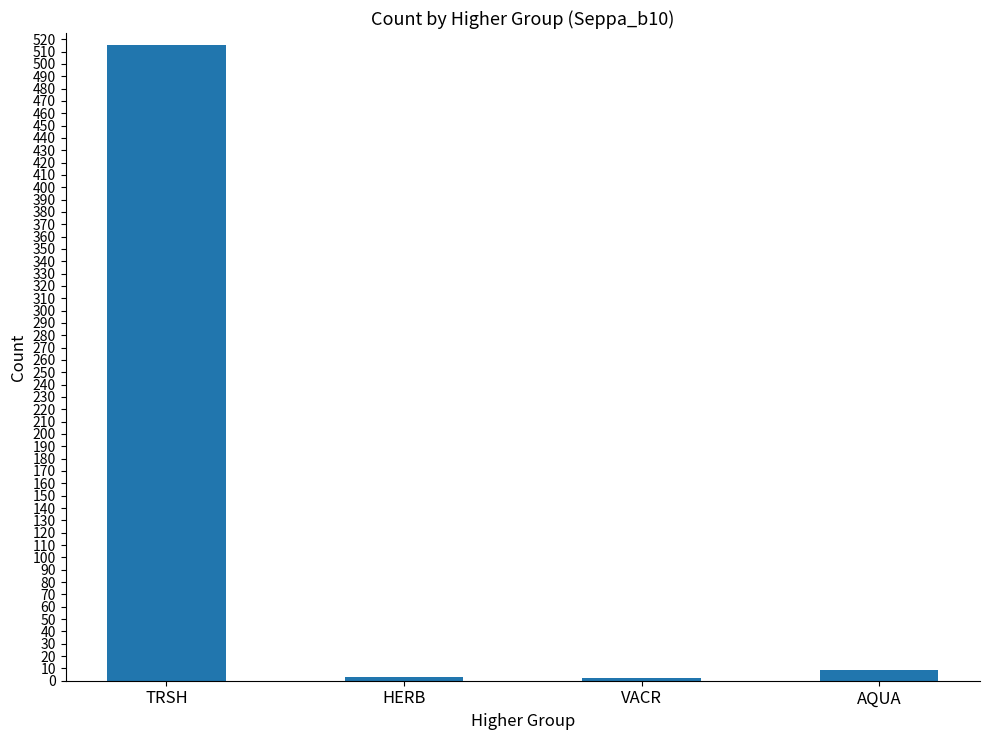

How many data points are less than 9?

2